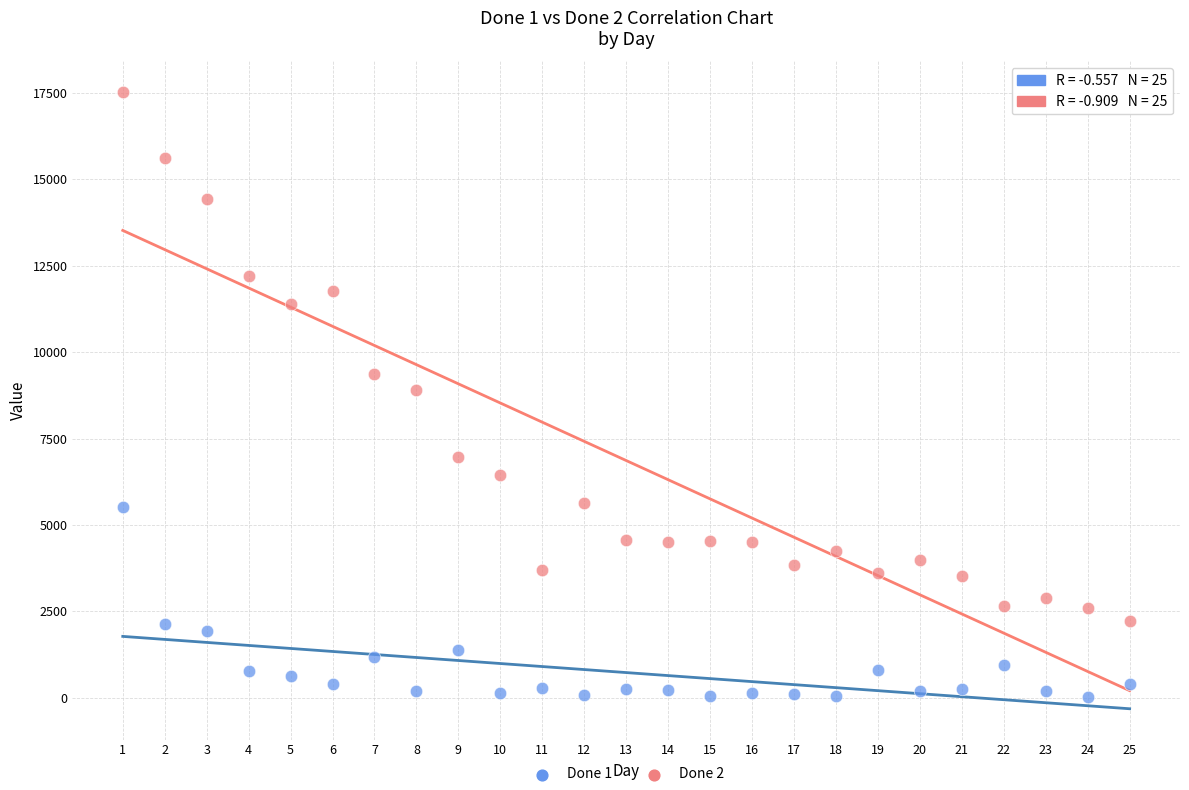

Across all data points, what is the range of Y values (max minus min)?

17499